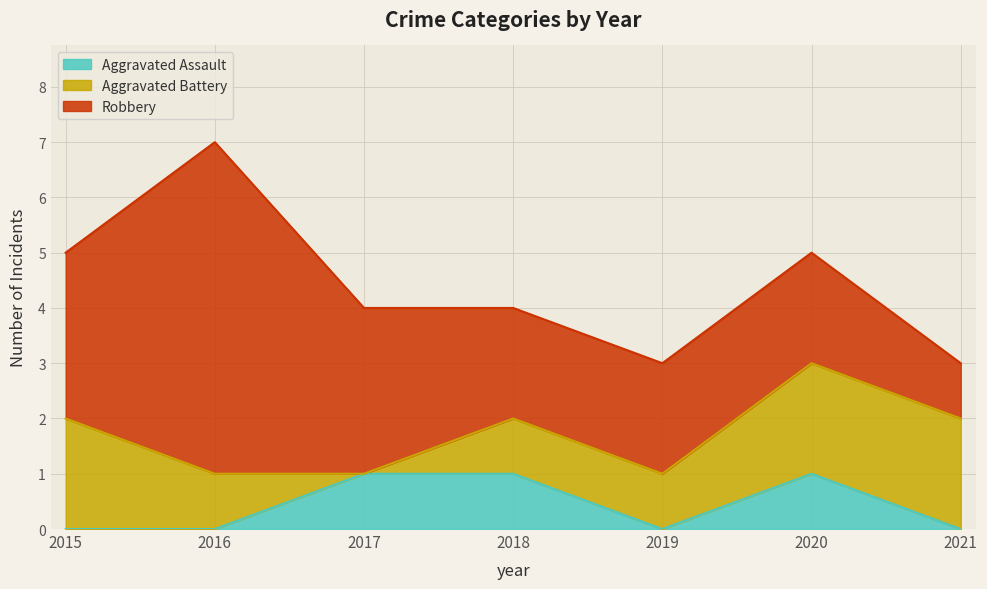

True or false: Aggravated Assault has more than 2 interior local peaks.

False